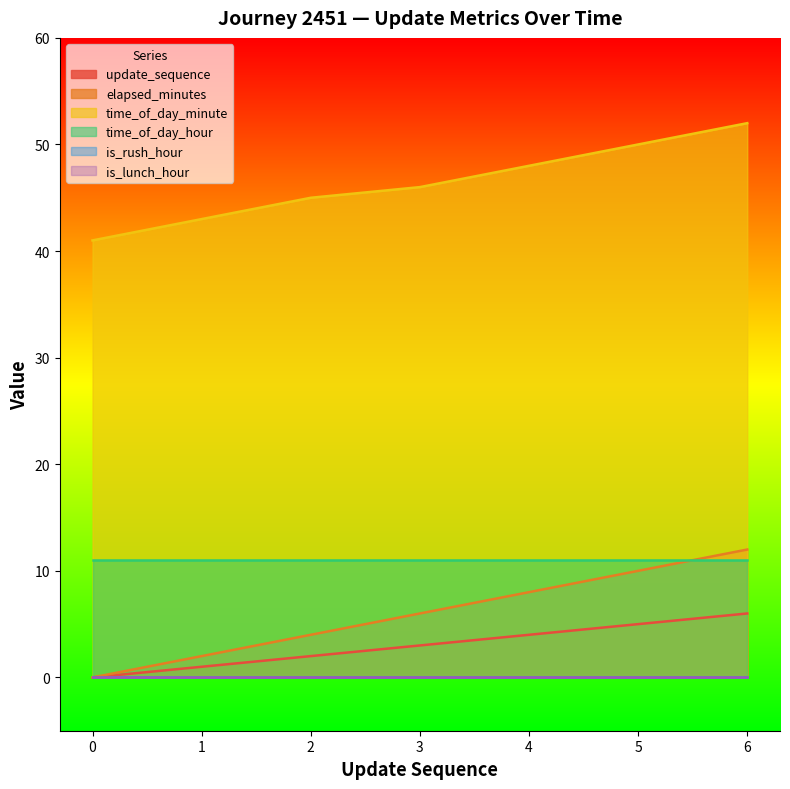

Where does the elapsed_minutes series first go above 6?

4